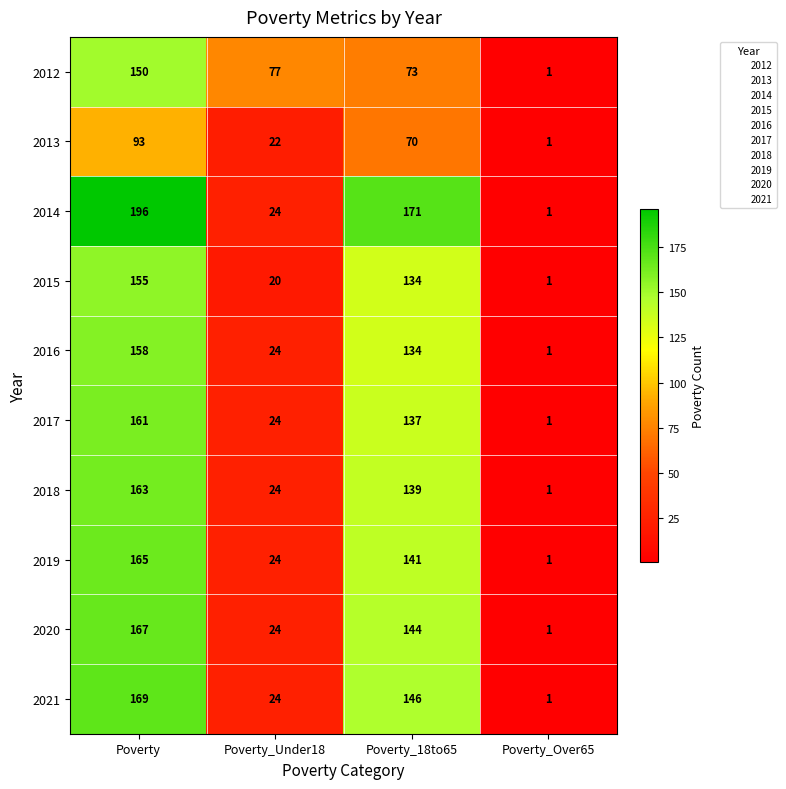

What is the difference between the second highest and second lowest values in the 2018 series?

115